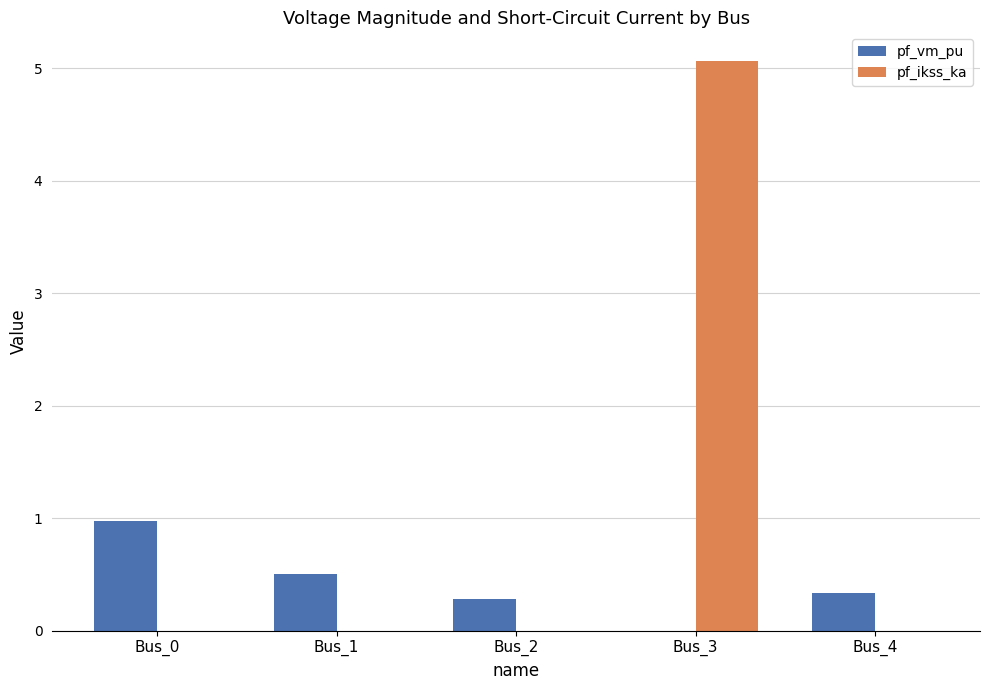

Is the value of pf_ikss_ka at Bus_0 greater than the value of pf_vm_pu at Bus_2?

No